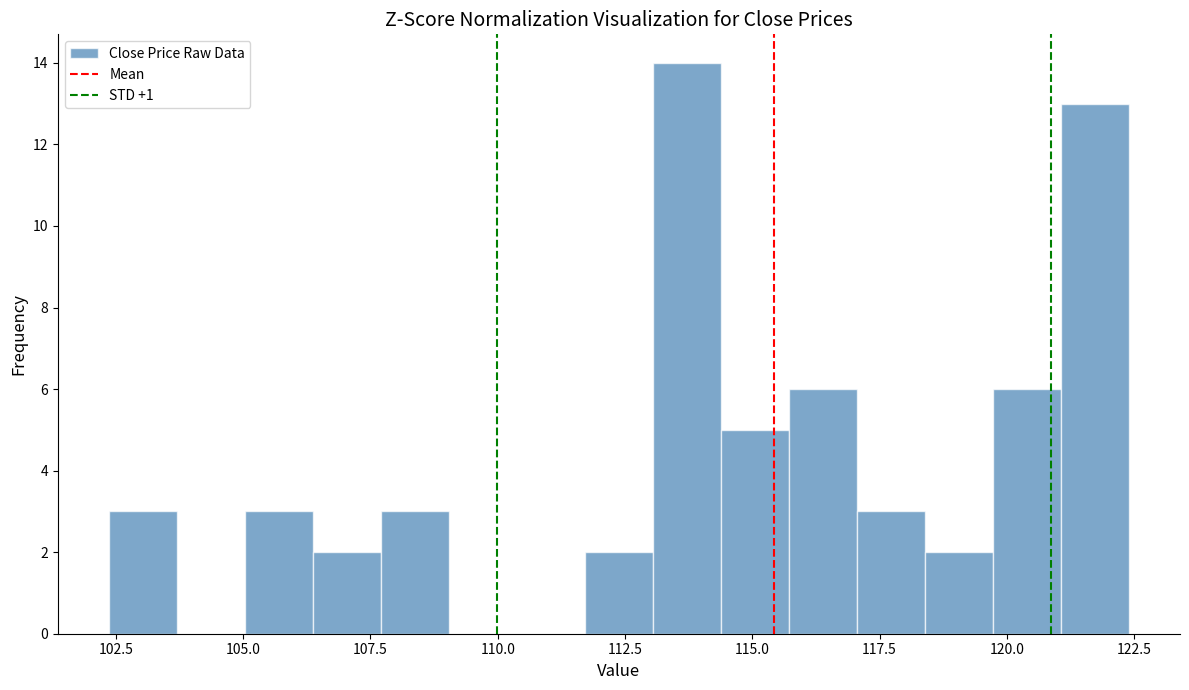

Read against the x-axis, roughly where is the centre of the tallest bar?

113.5